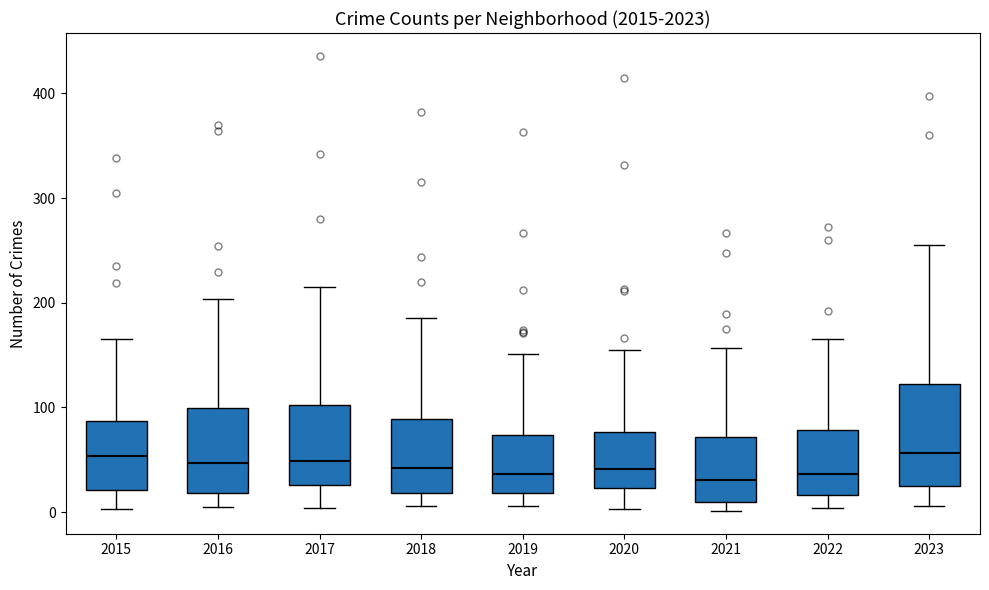

Where is the lower edge of the box at x = 2015 on the y-axis? The values are not printed on the chart, so give them approximately, as read against the axis.

20